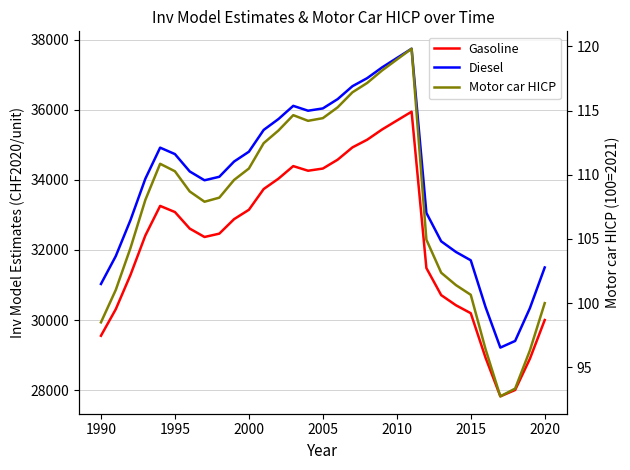

At how many categories does at least one series exceed 26091?

31